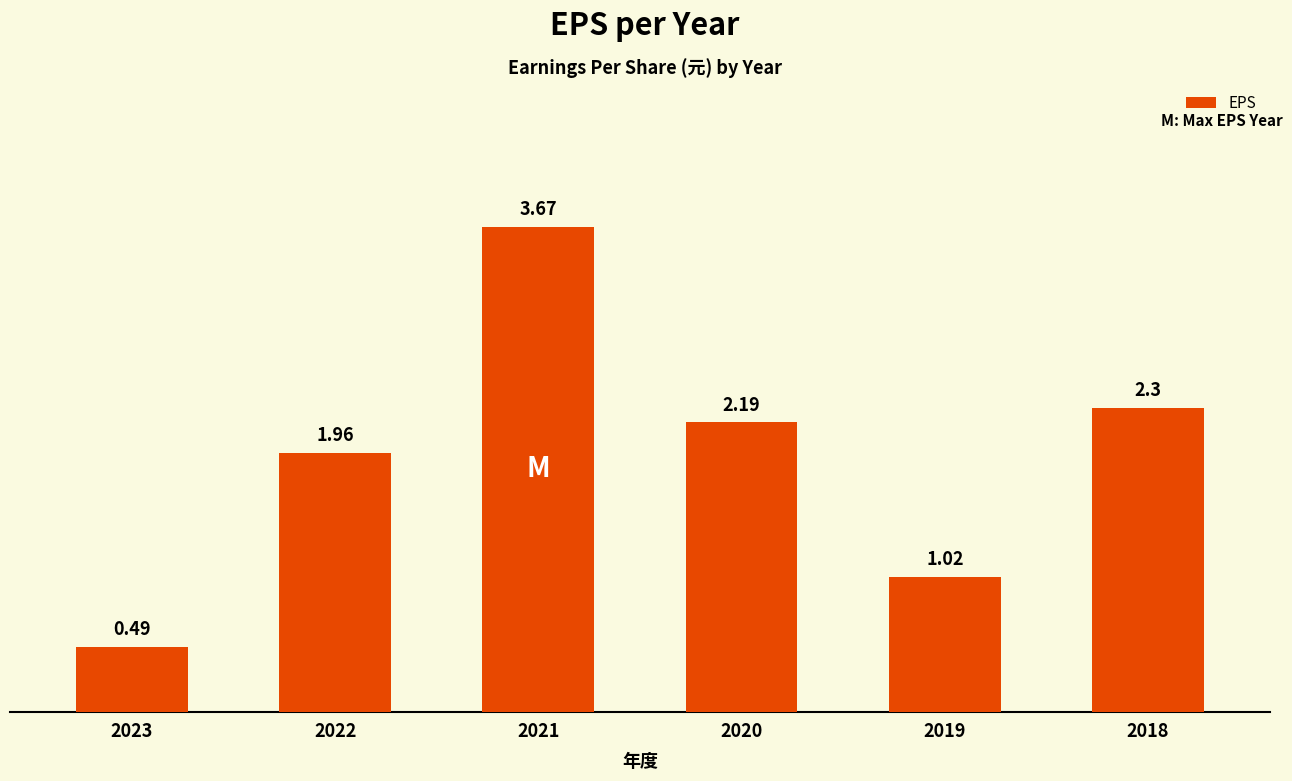

List the labels in order of value, largest first.

2021, 2018, 2020, 2022, 2019, 2023